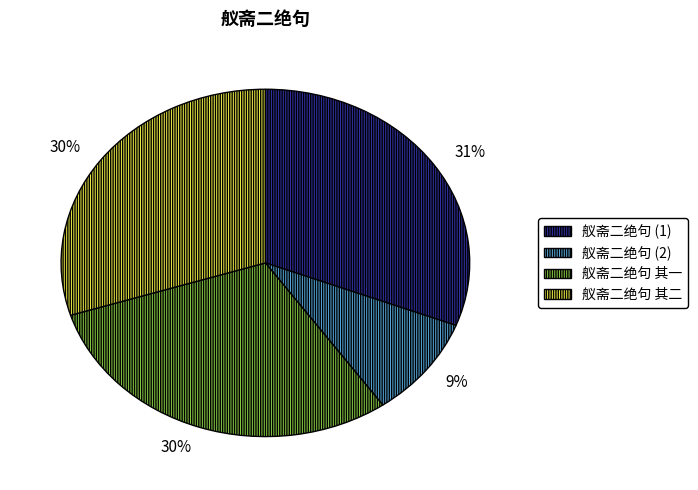

To the nearest percent, what is the average slice percentage?

25%